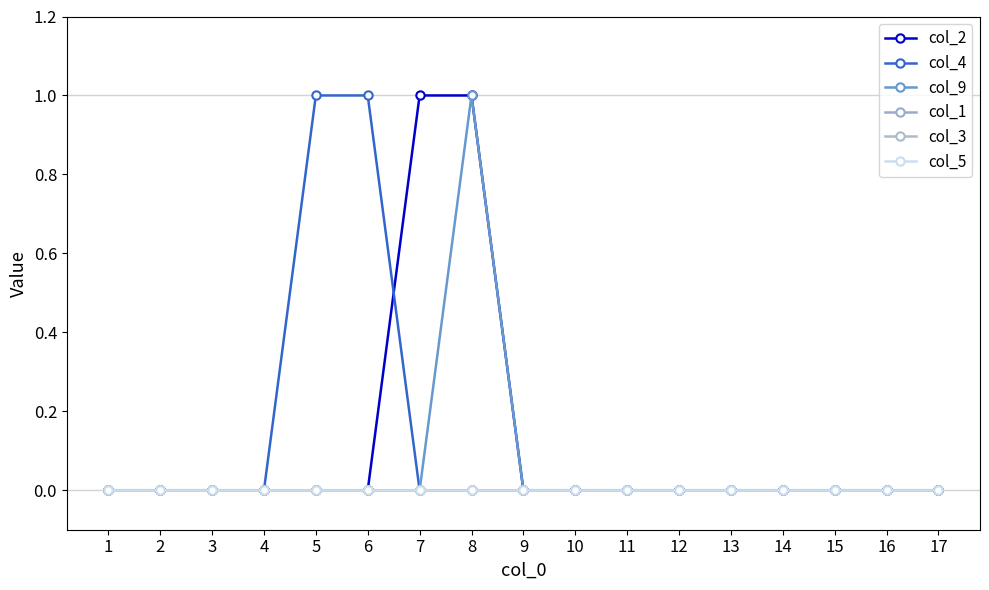

Which series has the largest total across all categories?

col_2